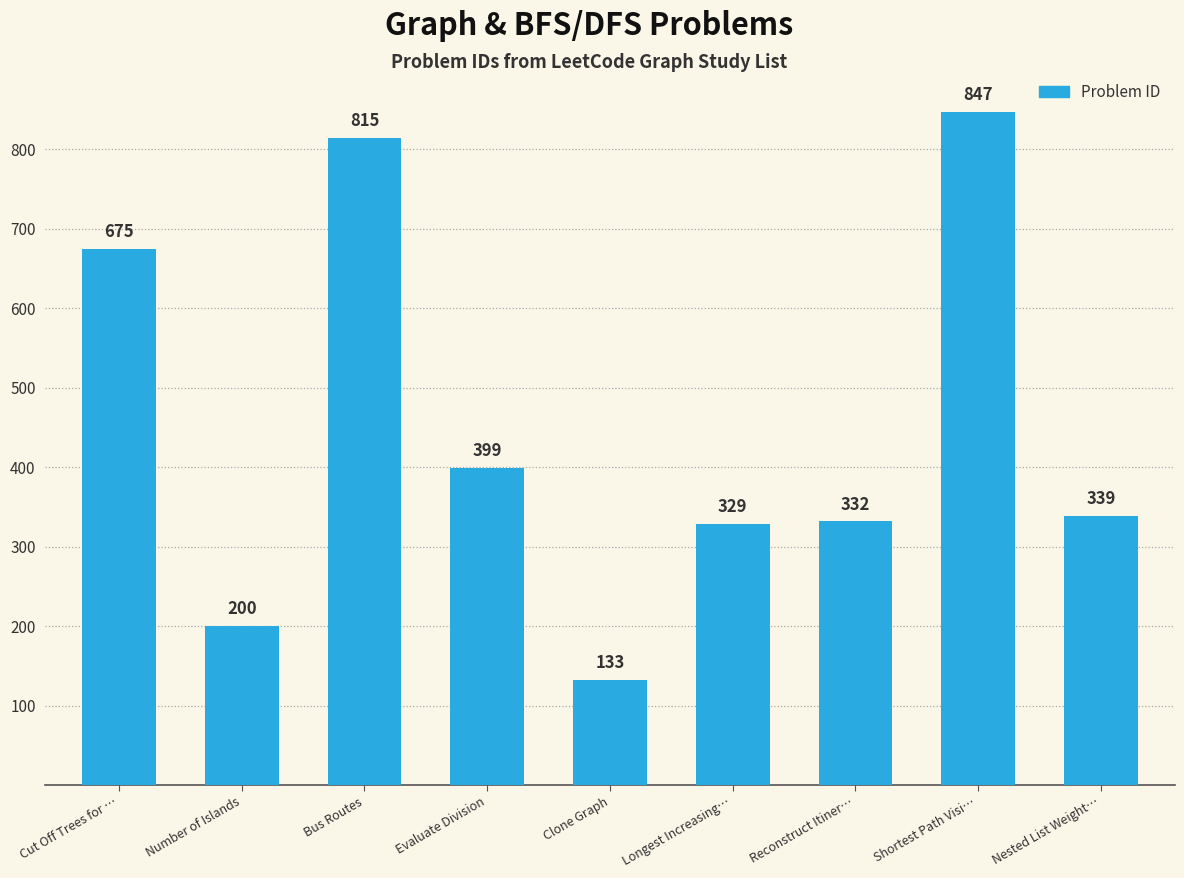

Reading left to right, transcribe all the data shown in this chart.

675	200	815	399	133	329	332	847	339